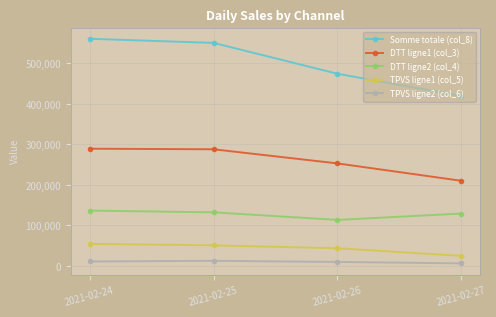

What is the value of the TPVS ligne2 (col_6) point at the 1st from the left?

11236